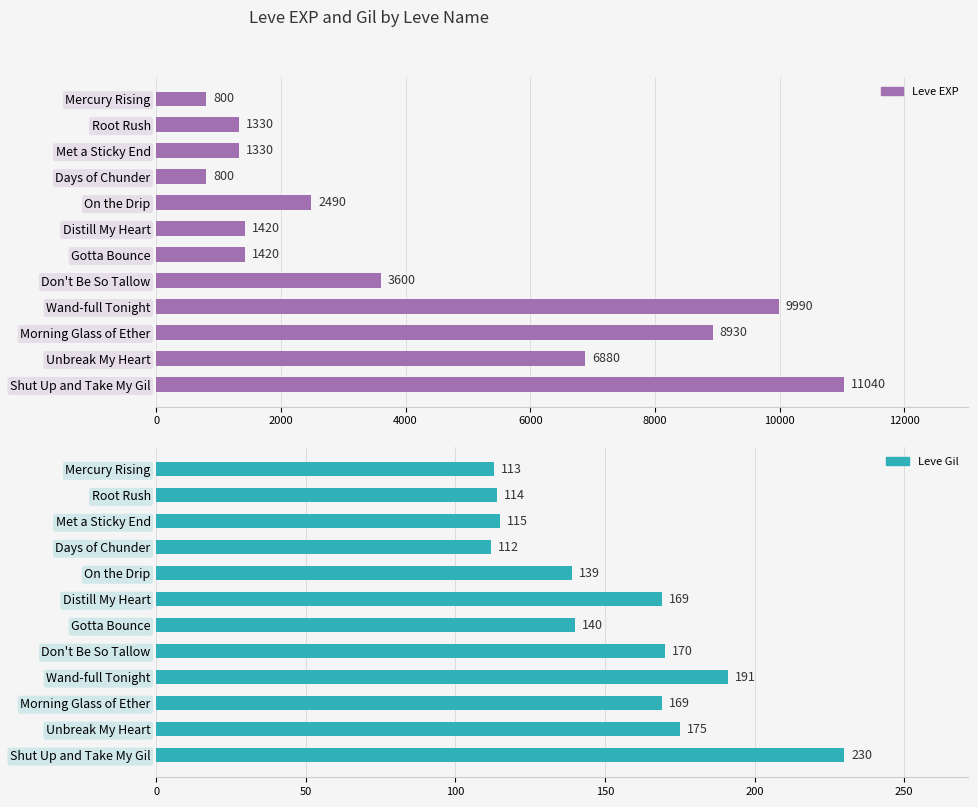

Which series changed the most between Gotta Bounce and Wand-full Tonight?

Leve EXP